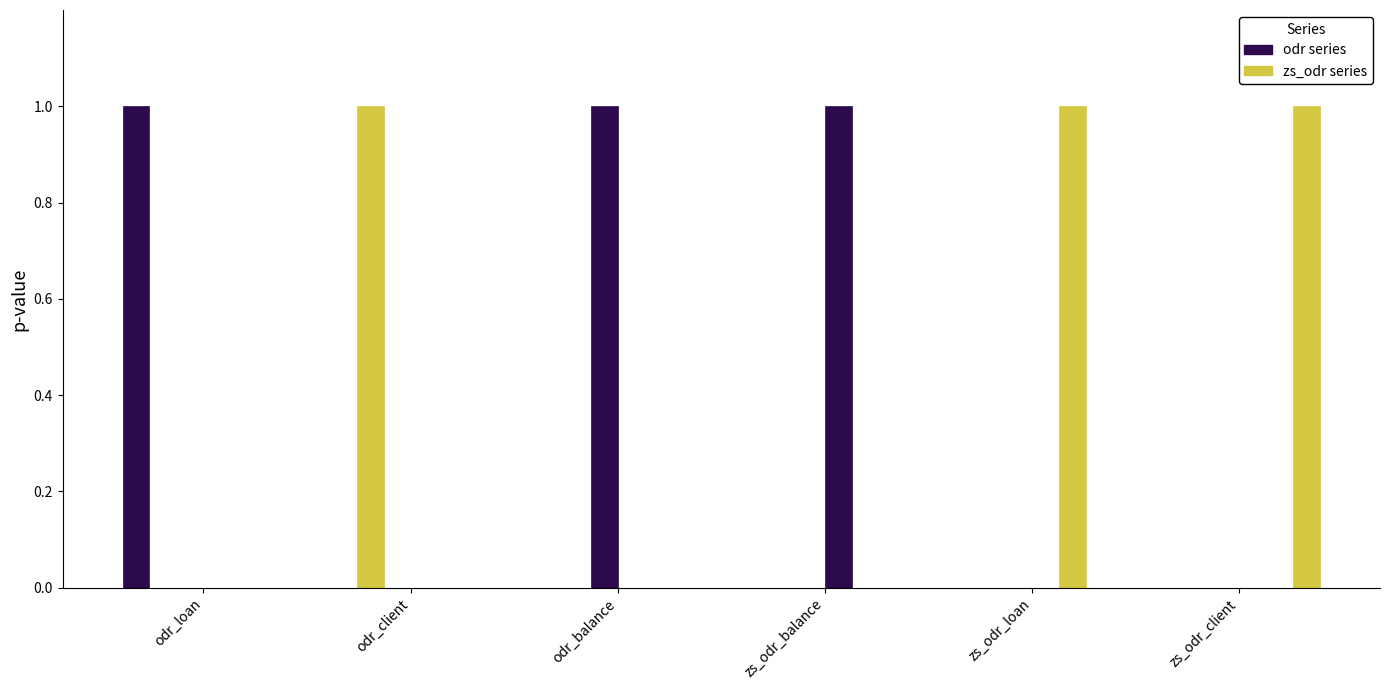

Which category has the lowest value across all series?

odr_client